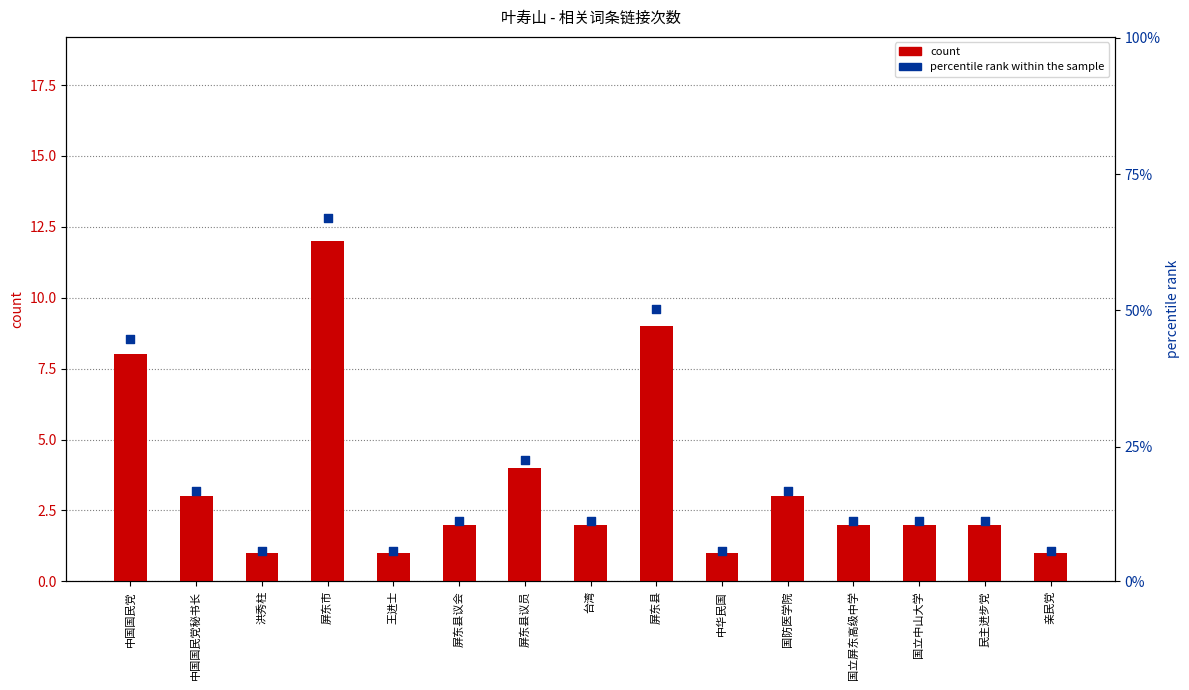

At which category is the sum across all series the highest?

屏东市